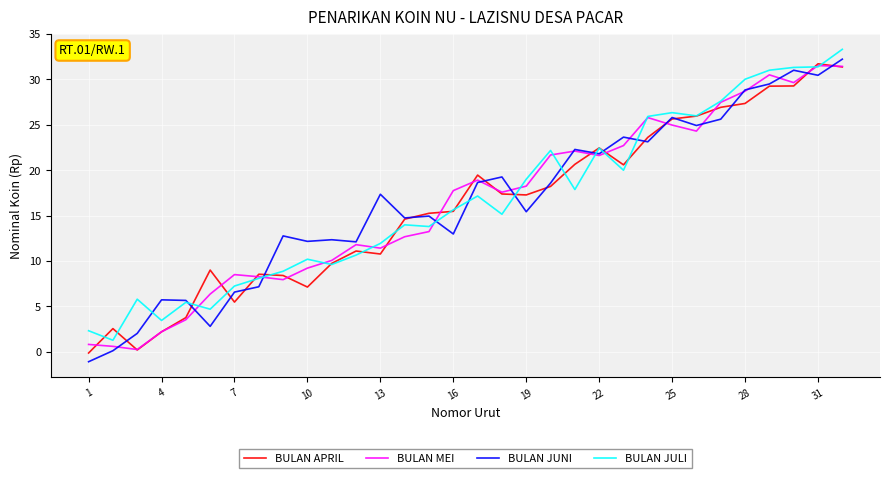

What is the maximum value for BULAN APRIL?

31.7